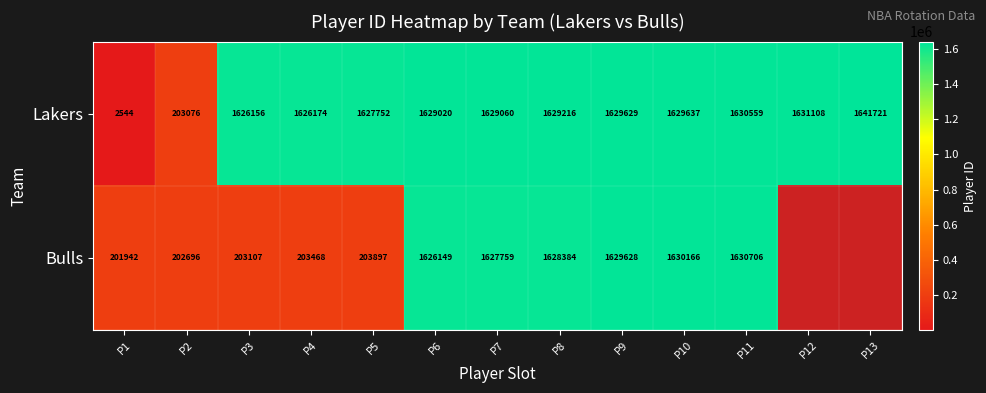

What is the approximate value of Lakers at P6, to the nearest 50?

1629000